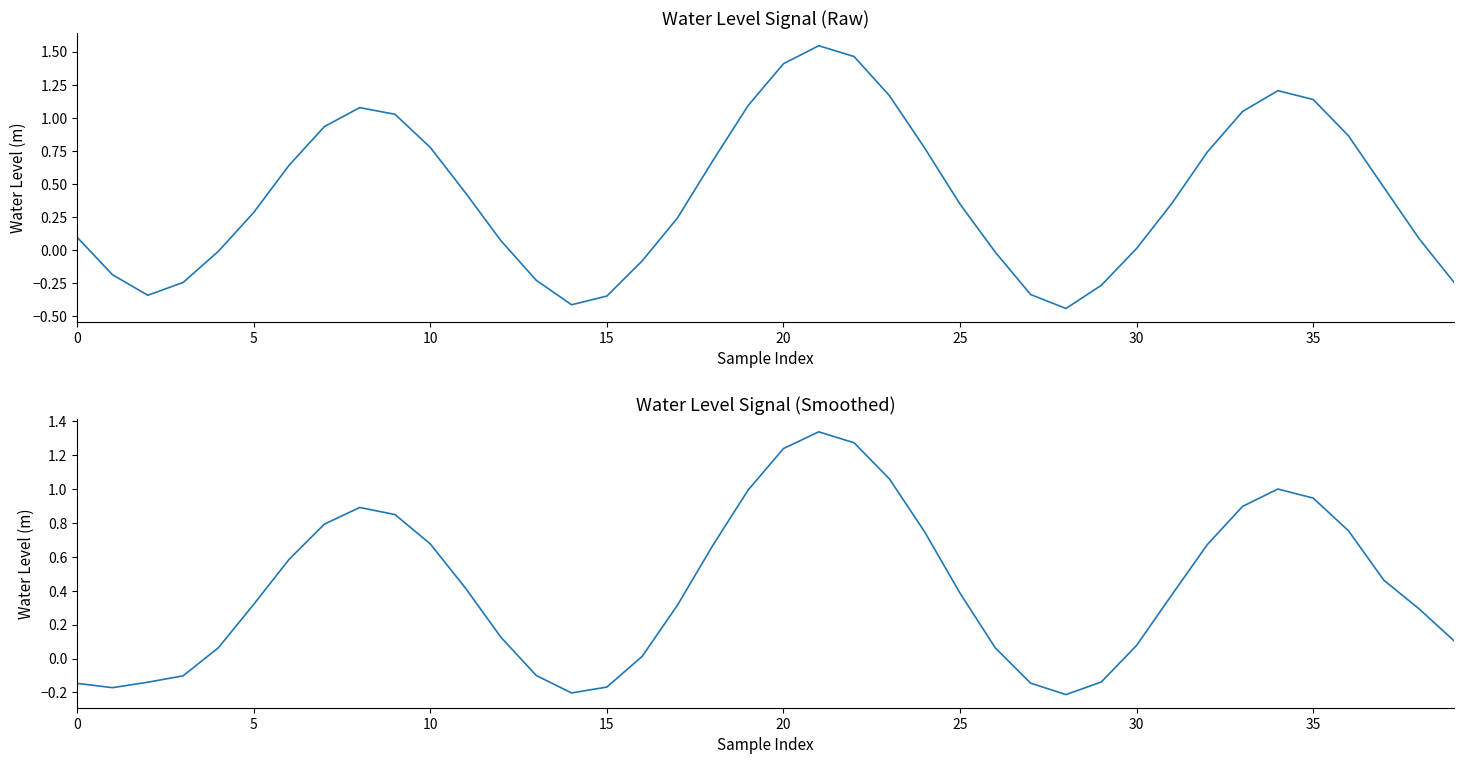

List the series in order of their peak value, highest first.

Water Level (m), Water Level (m) Smoothed